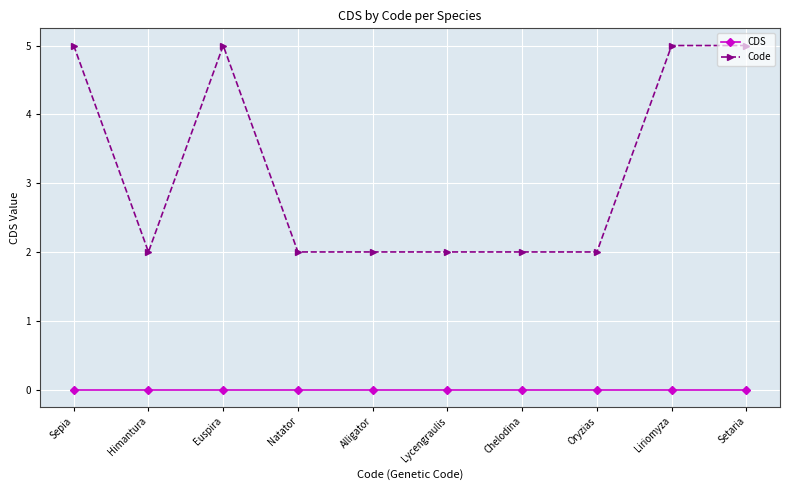

Reading right to left, extract all data points from this chart.

CDS: Setaria=0	Liriomyza=0	Oryzias=0	Chelodina=0	Lycengraulis=0	Alligator=0	Natator=0	Euspira=0	Himantura=0	Sepia=0
Code: Setaria=5	Liriomyza=5	Oryzias=2	Chelodina=2	Lycengraulis=2	Alligator=2	Natator=2	Euspira=5	Himantura=2	Sepia=5